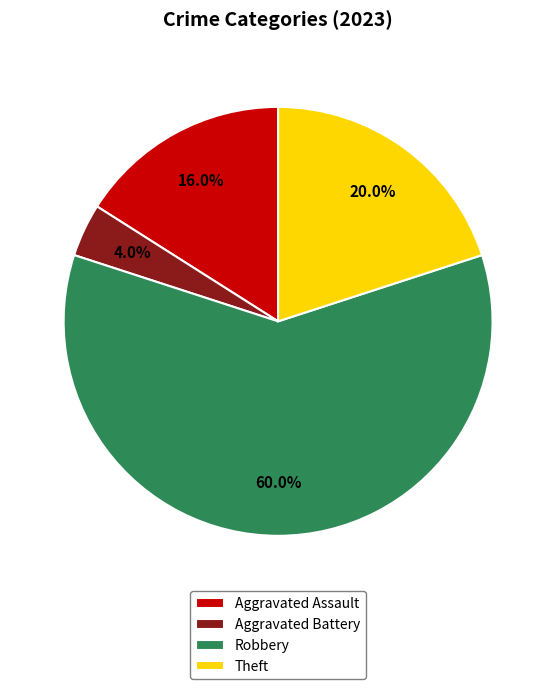

Does Robbery account for over 50% of the chart?

Yes